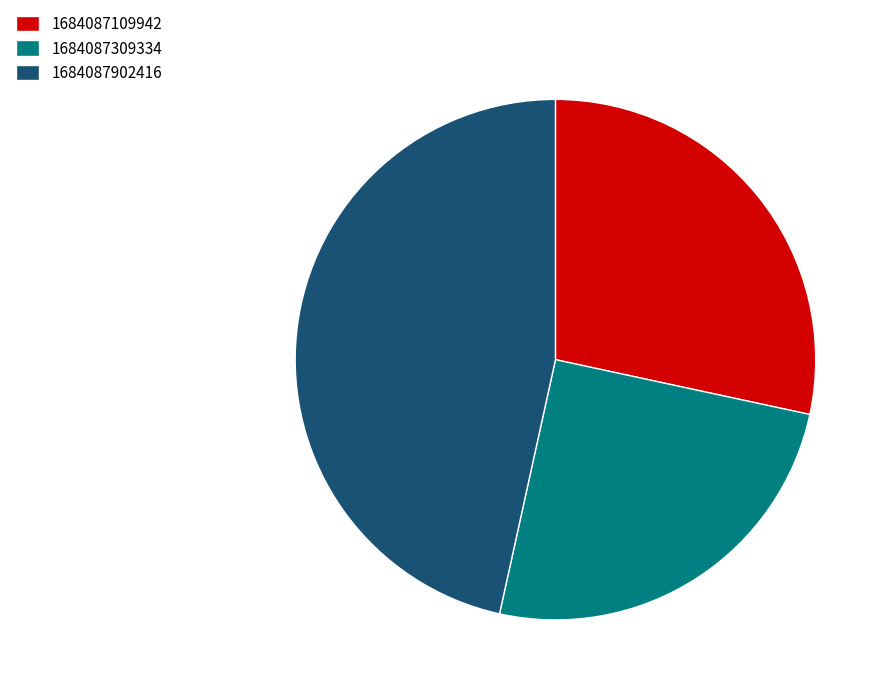

Approximately how many times larger is the value at 1684087309334 compared to 1684087902416?

0.5